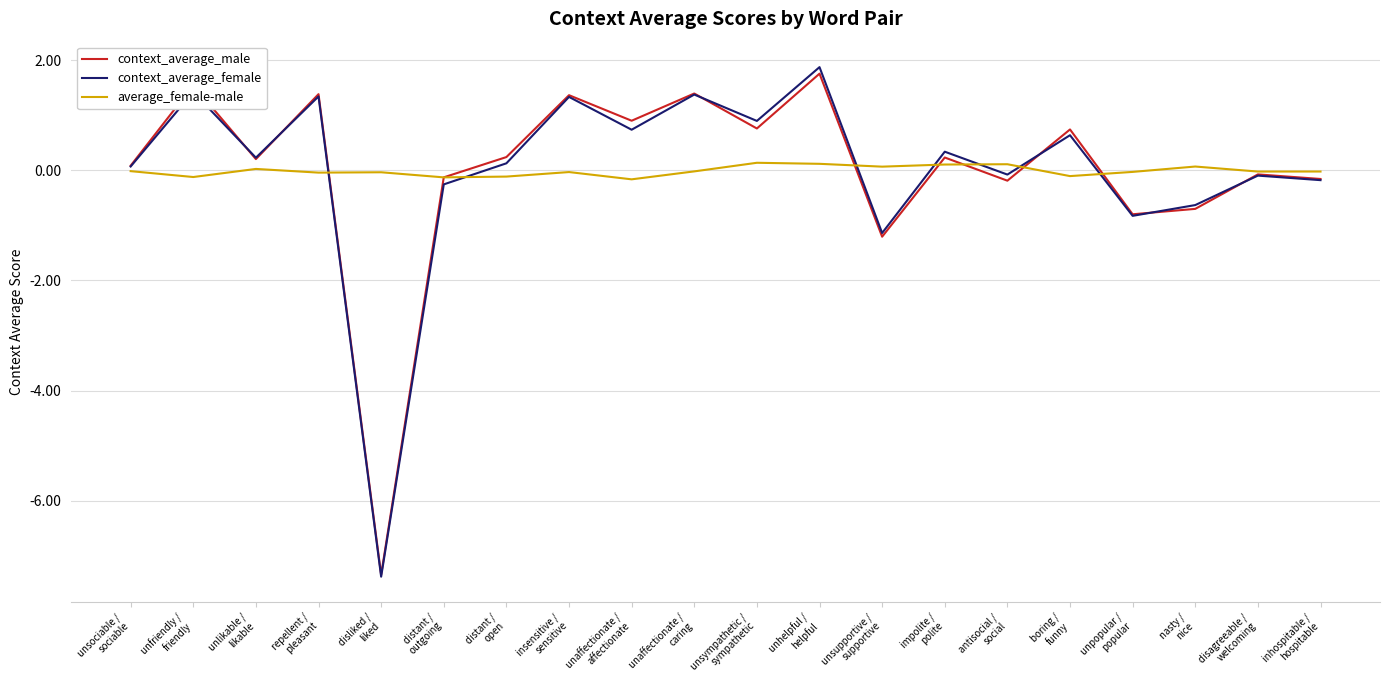

What is the minimum value for context_average_male?

-7.3